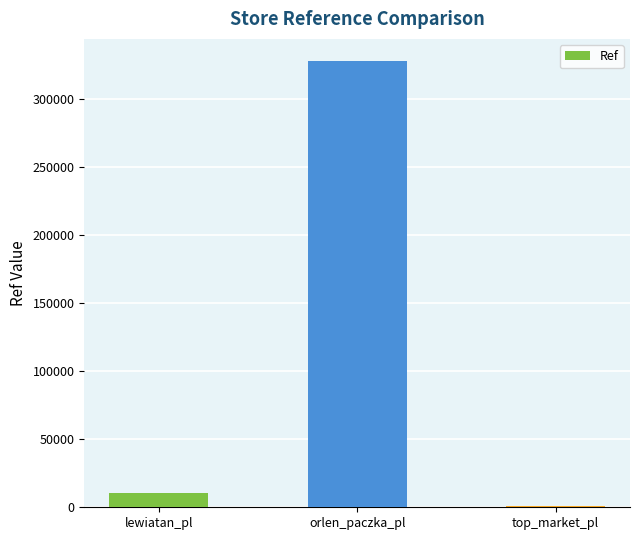

What is the sum of all values?

339094